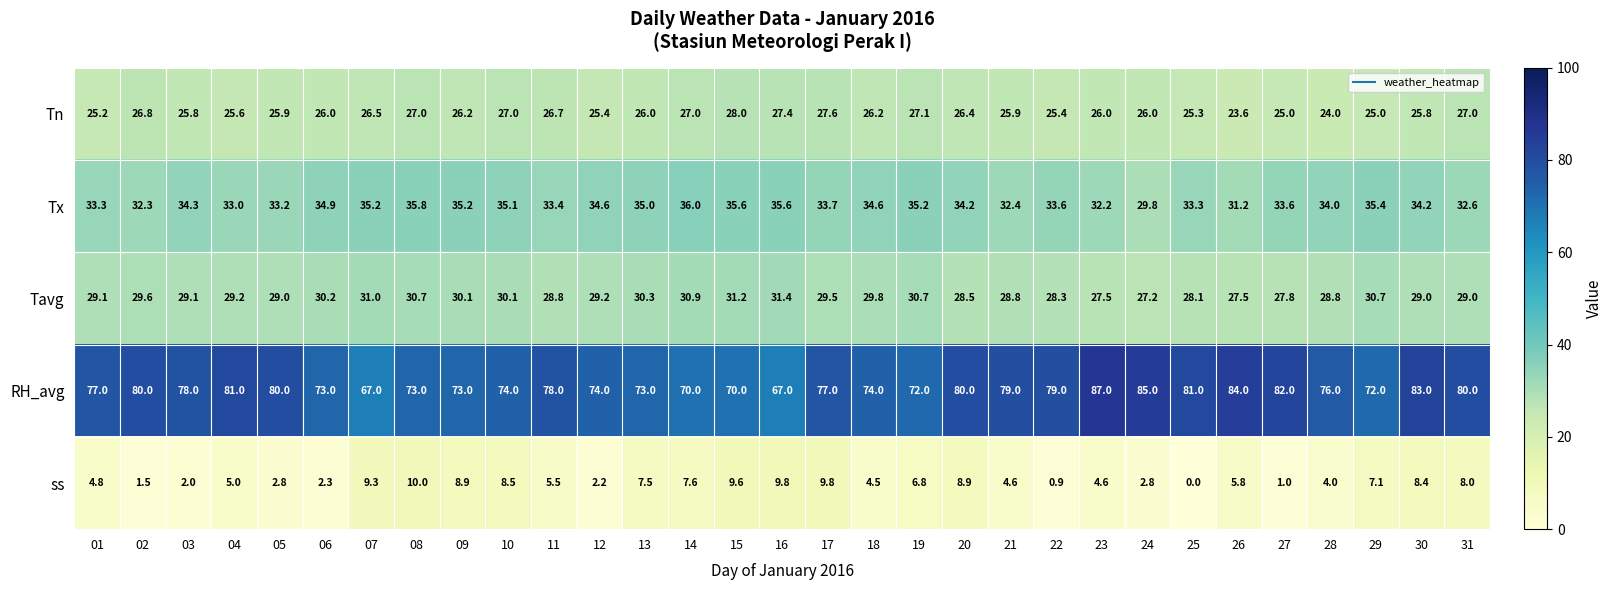

Read the Tx value at 05.

33.2